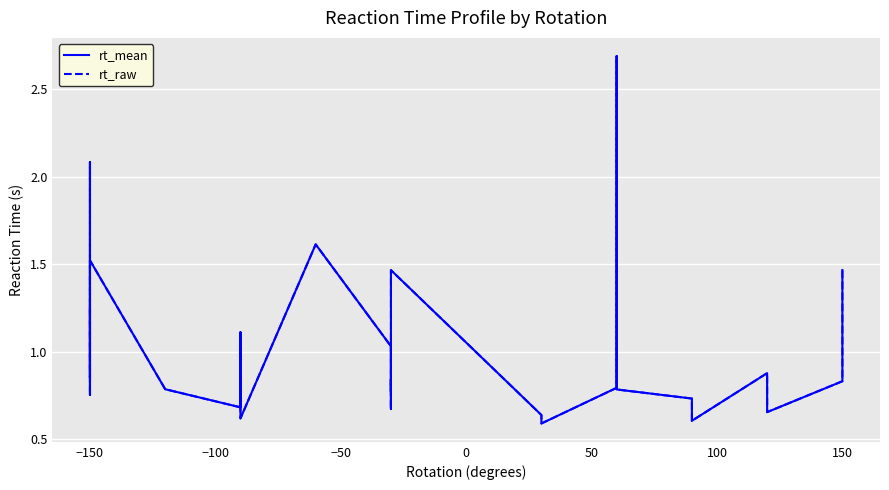

What is the value of the rt_raw point at the 23rd from the left?

2.7